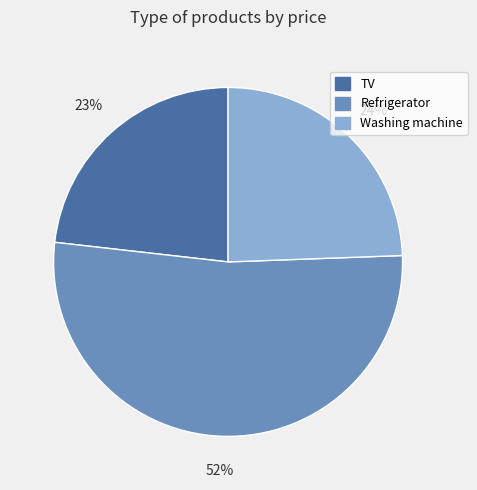

Do Refrigerator and Washing machine together represent more than half of the pie?

Yes